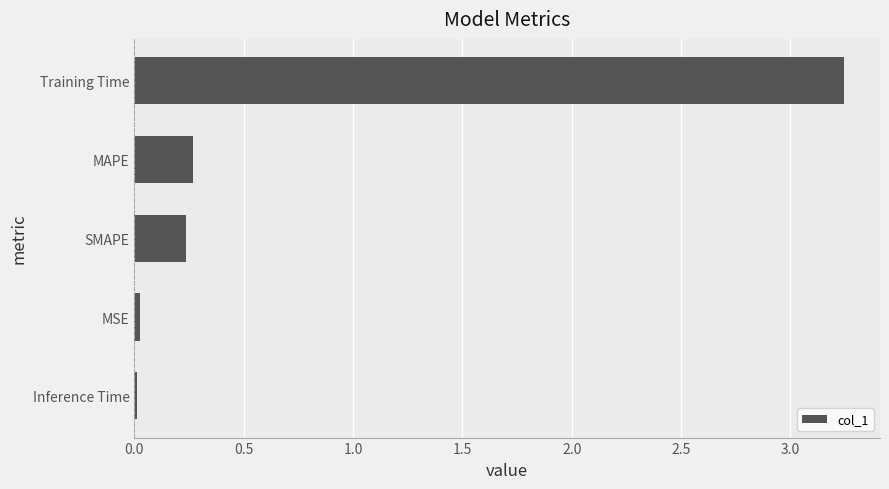

What is the average value?

0.8